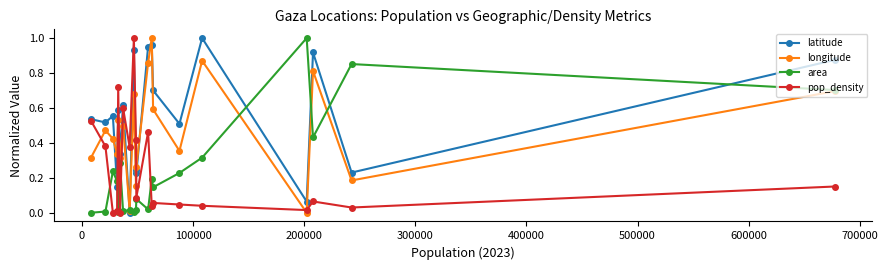

Which series ends up on top after the final intersection of longitude and latitude?

latitude